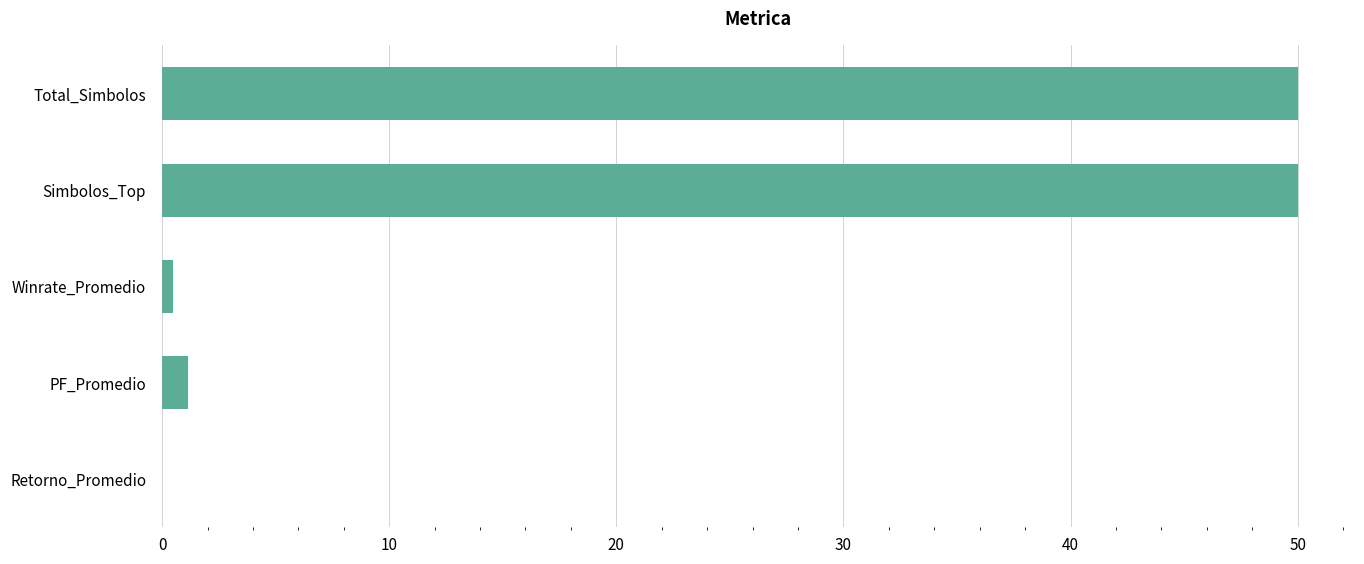

Read the value at Simbolos_Top.

50.0